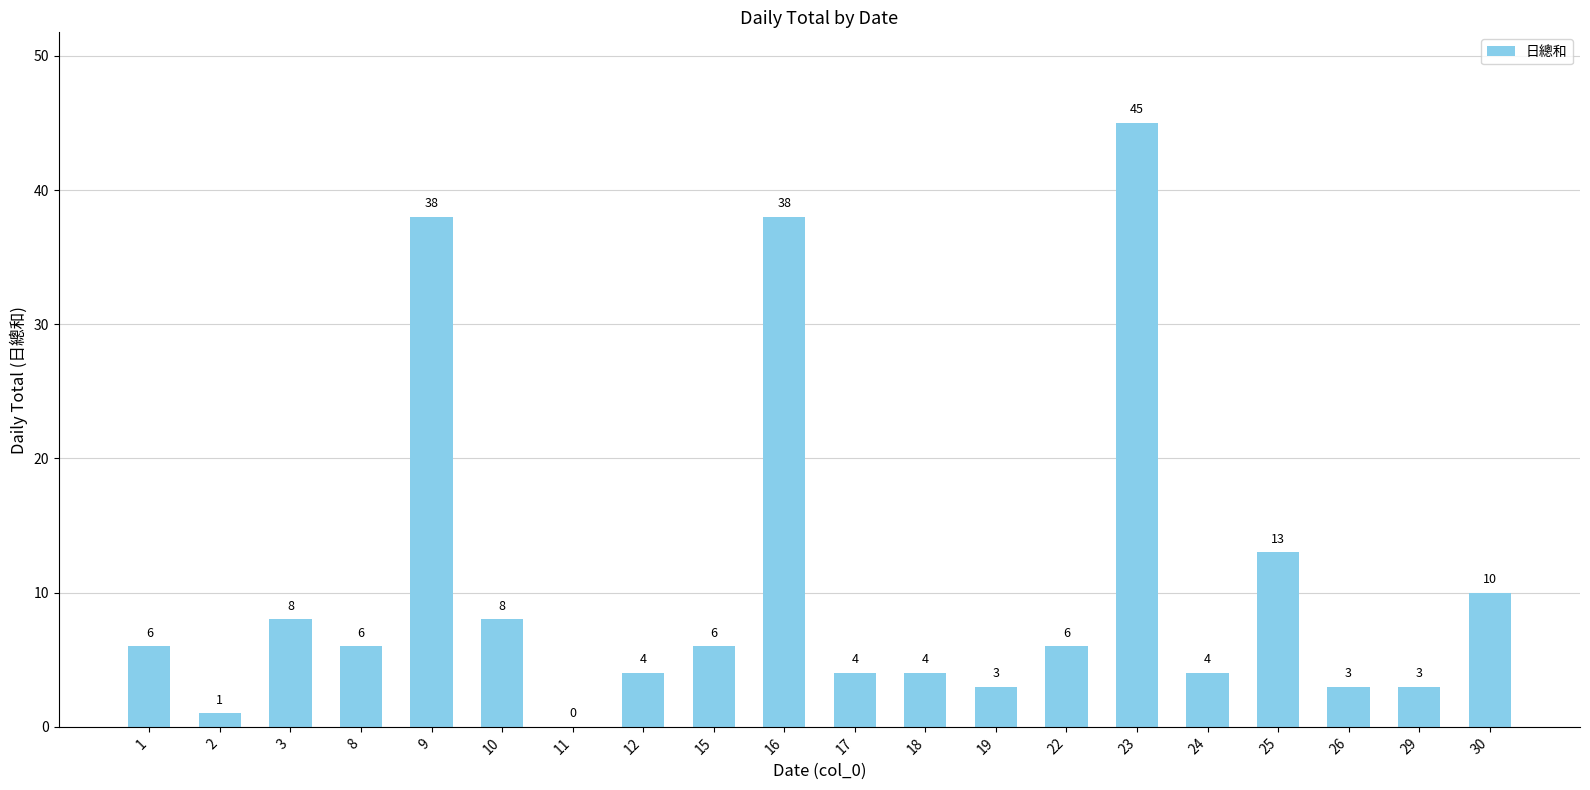

Which label corresponds to the largest value in the chart?

23